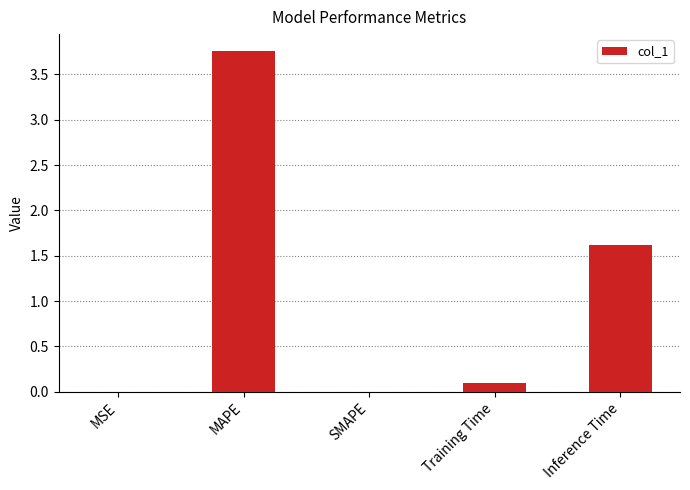

What is the sum of all values?

5.5